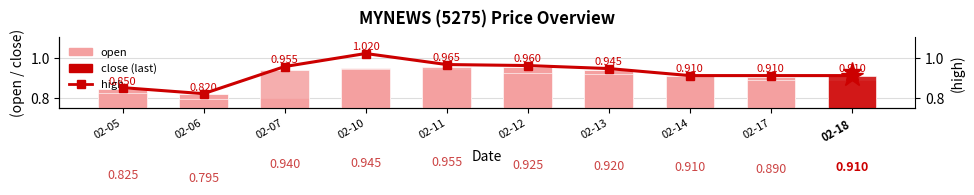

Where is close nearest to the value 0?

02-06